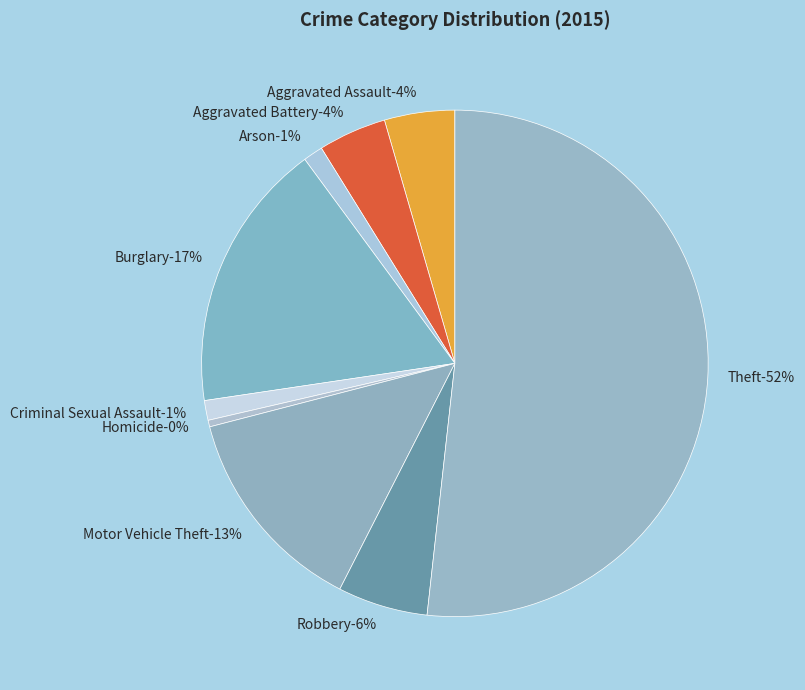

Approximately how many times larger is the value at Arson compared to Criminal Sexual Assault?

1.0